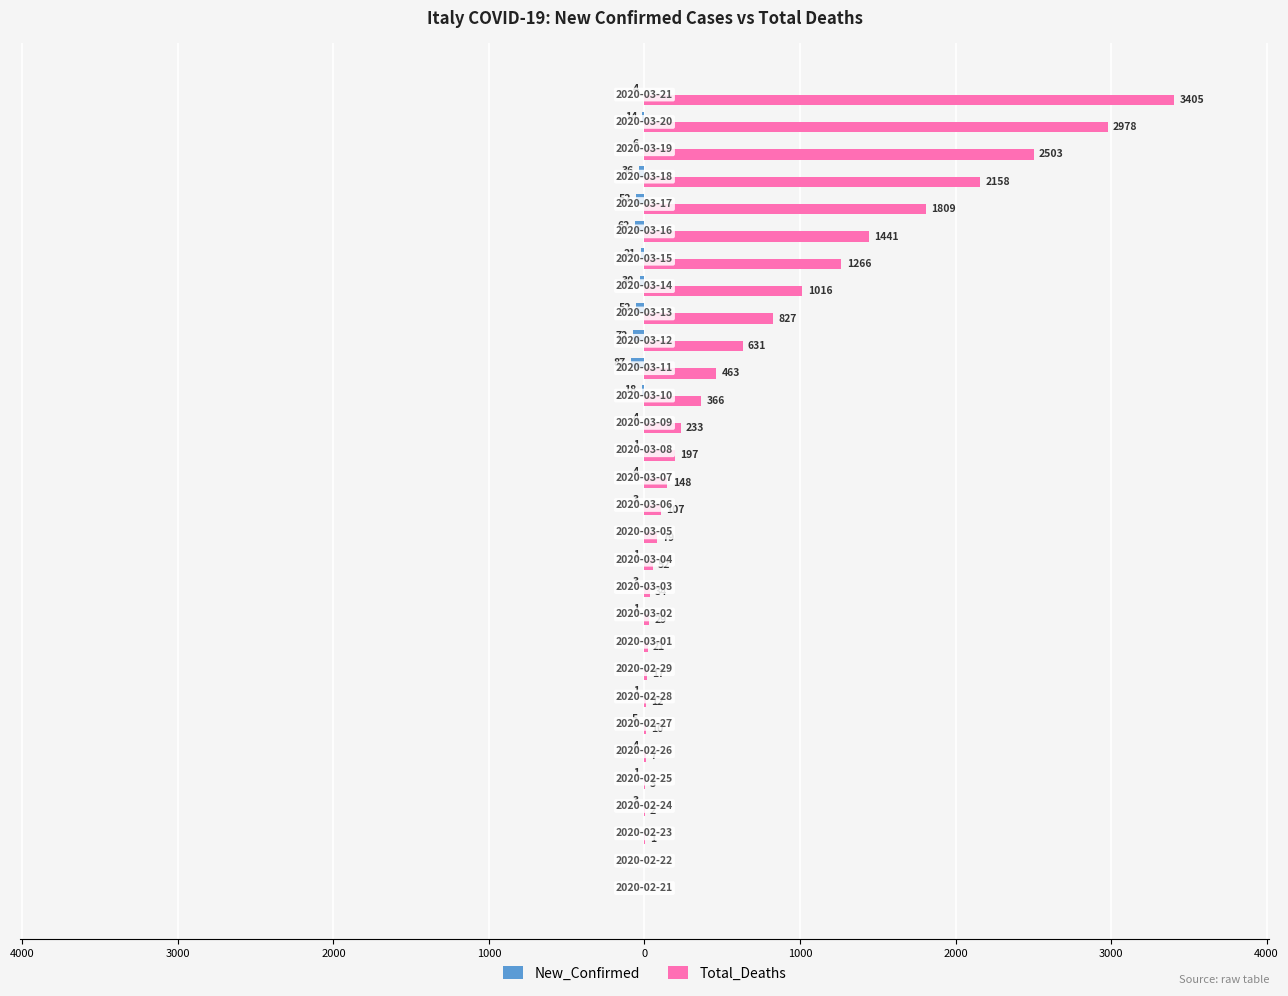

What are all the series names shown in the legend?

New_Confirmed, Total_Deaths